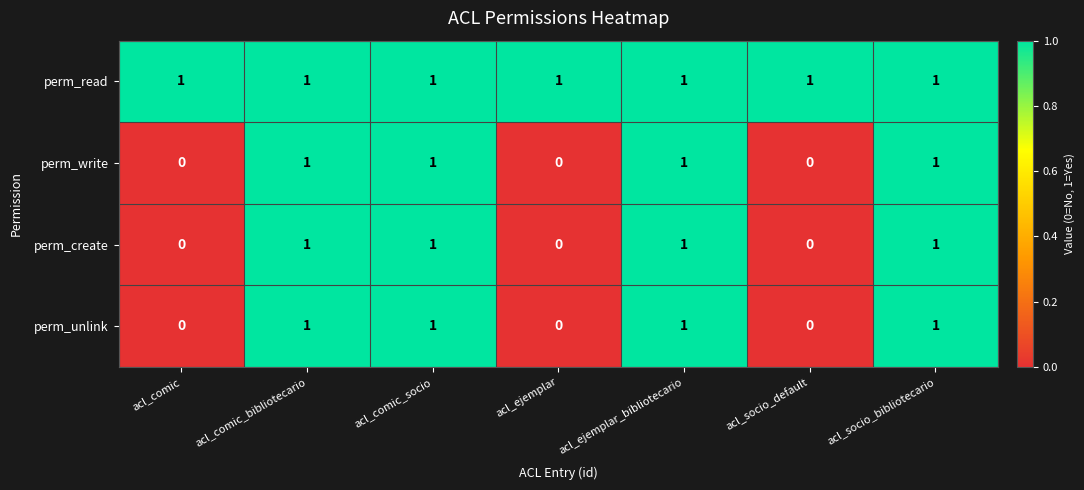

What is the sum of all perm_read values?

7